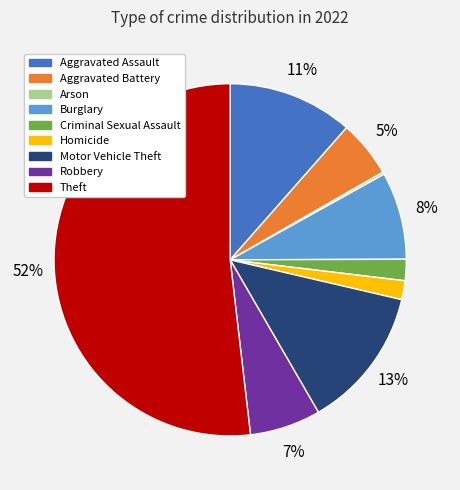

Do Theft and Criminal Sexual Assault together represent more than half of the pie?

Yes